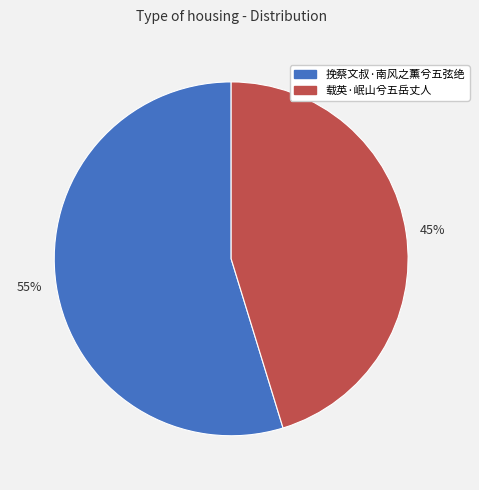

Which category has the biggest portion of the pie?

55%